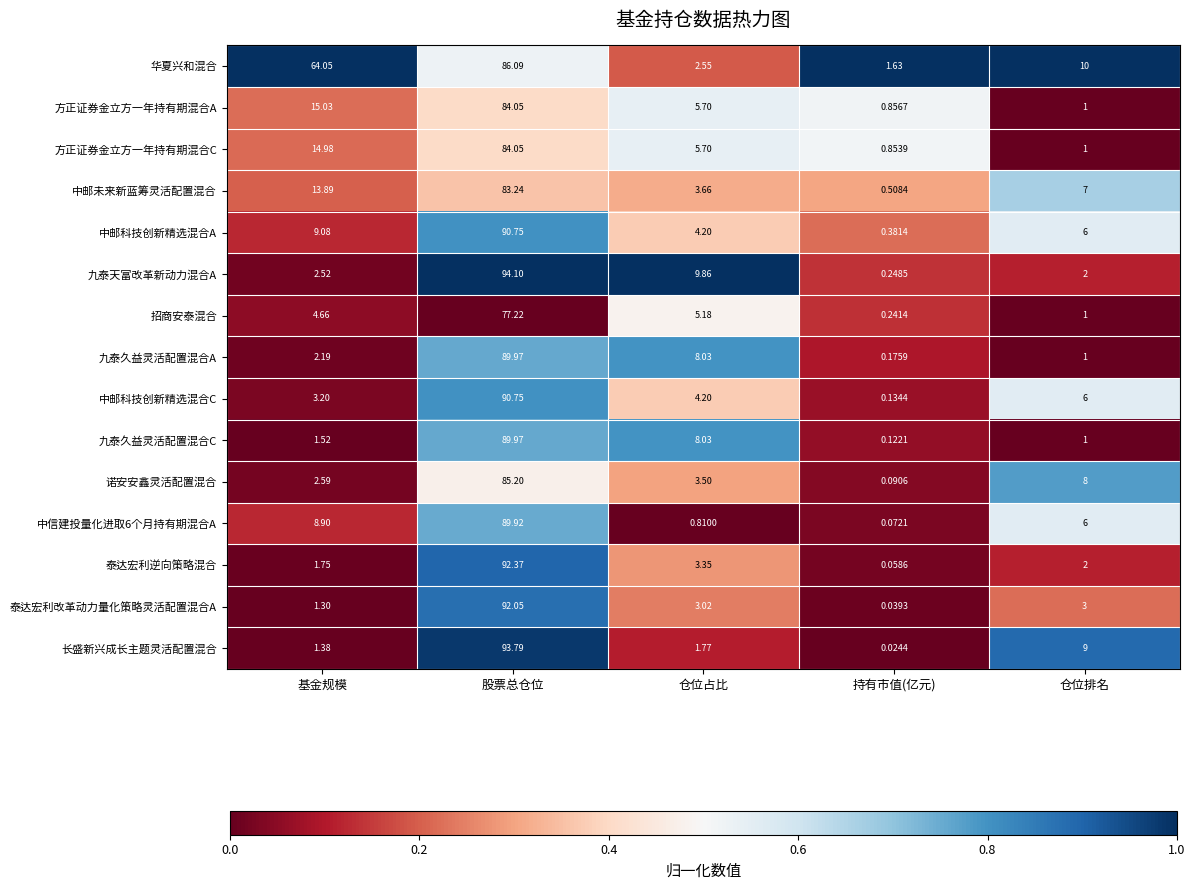

Which series has the largest total across all categories?

华夏兴和混合